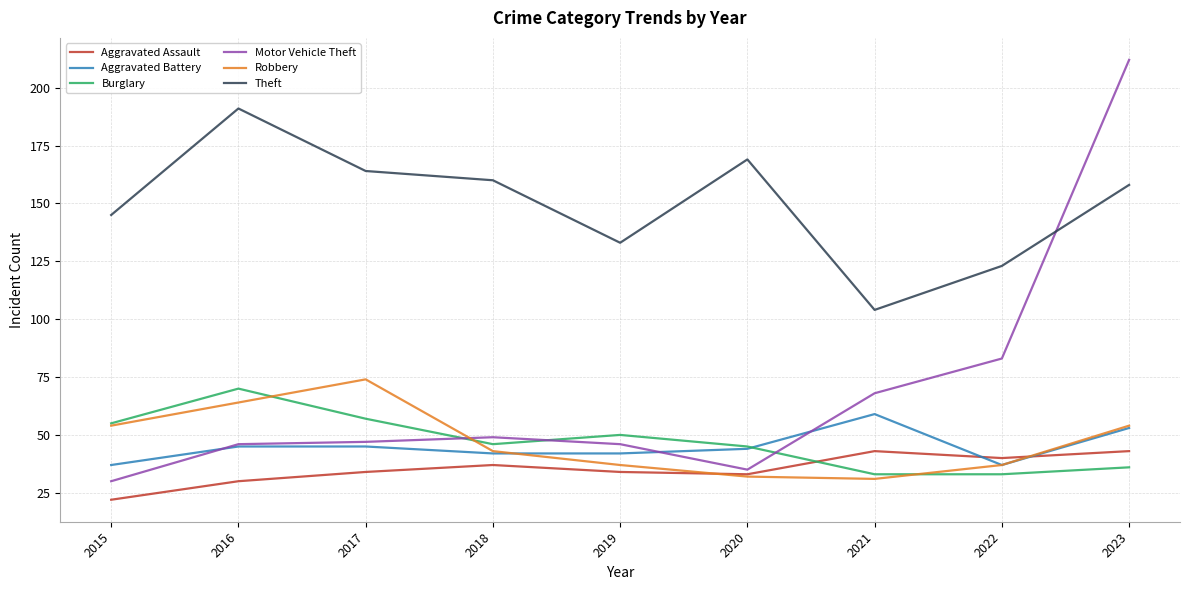

At which category does the chart reach its minimum across all series?

2015